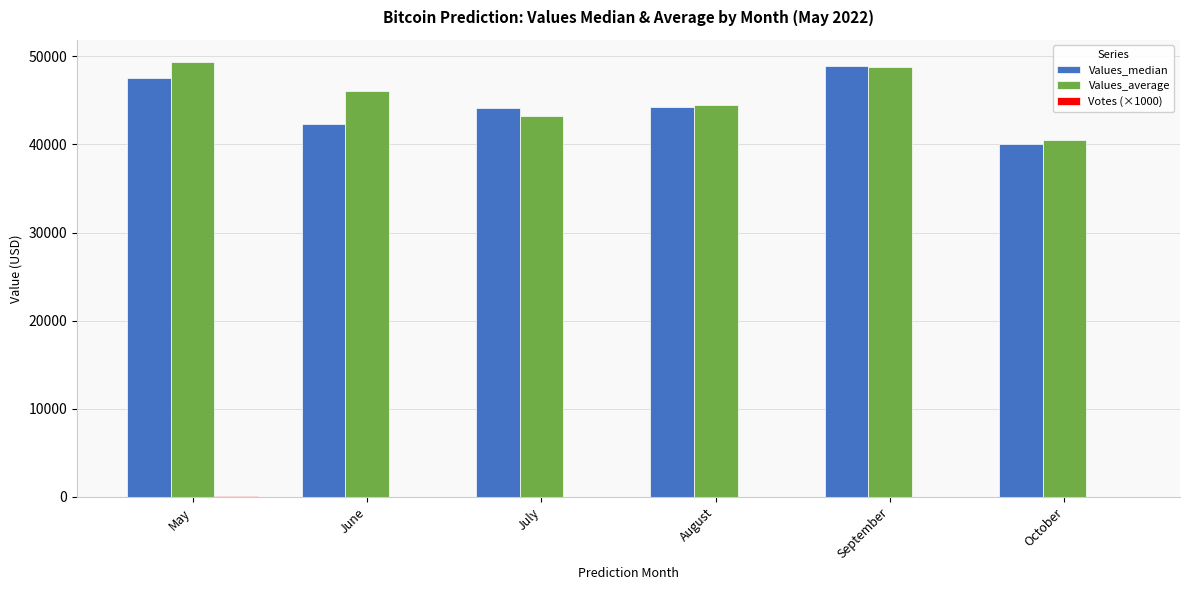

Is it true that Values_median equals 47505.2 at May?

True